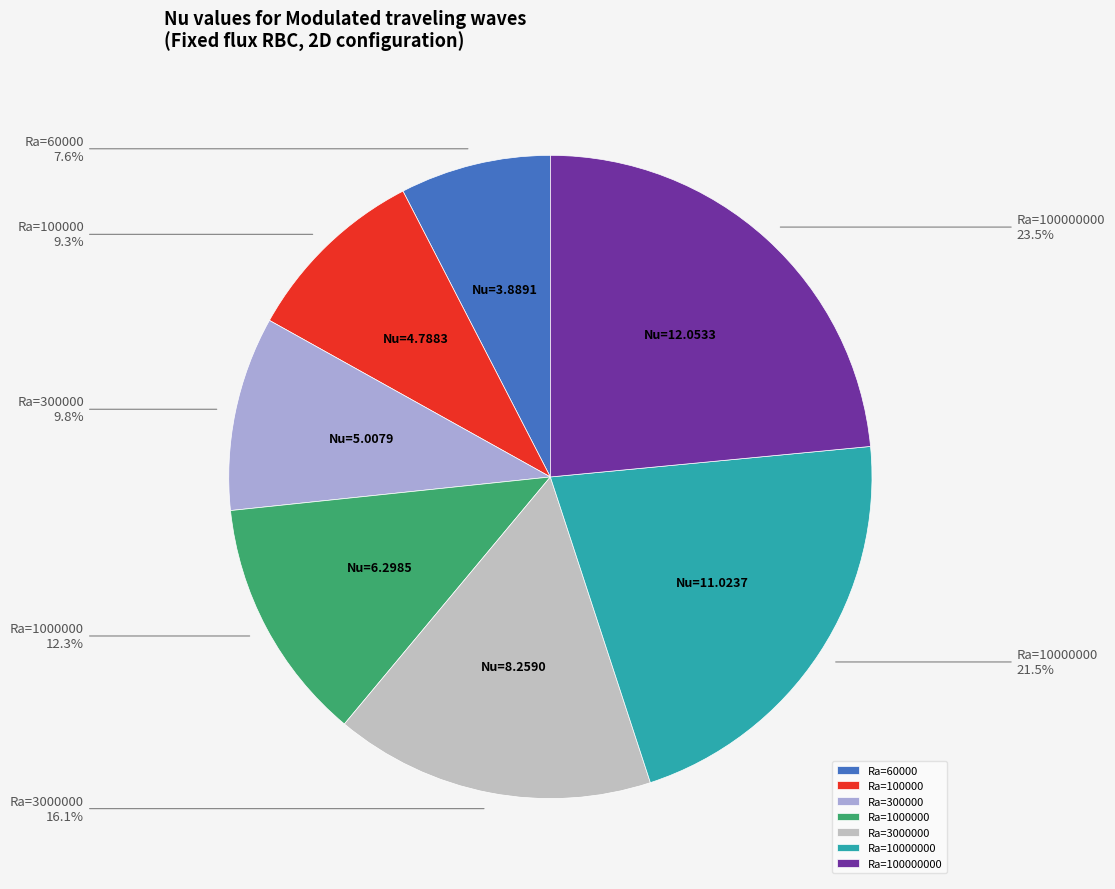

True or false: Ra=3000000 accounts for 28% of the total.

False